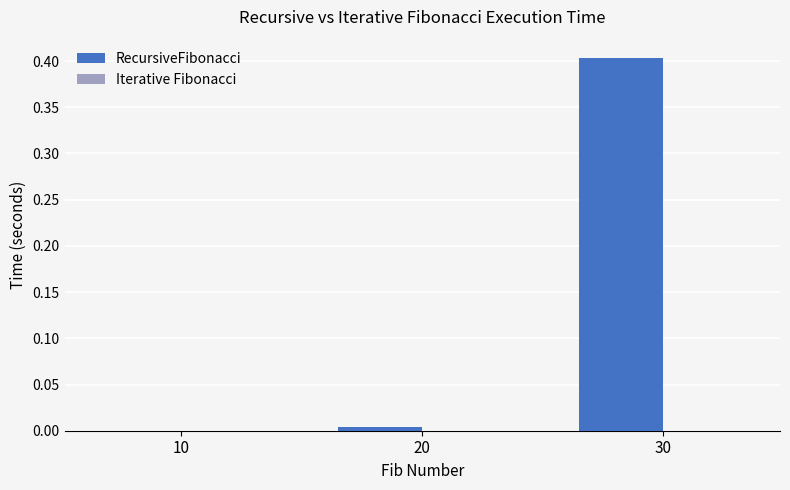

Which category has the highest value across all series?

30